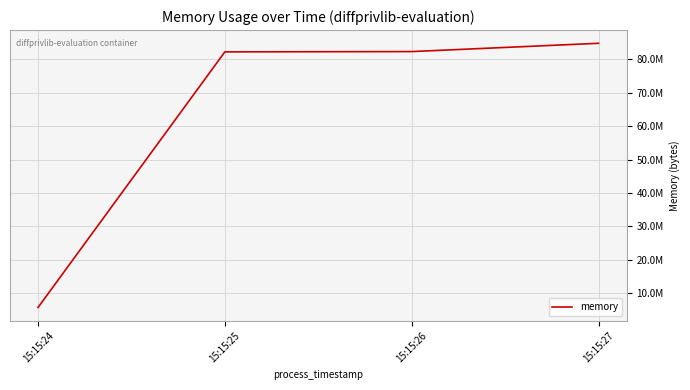

Which has a higher value, 15:15:26 or 15:15:25?

15:15:26